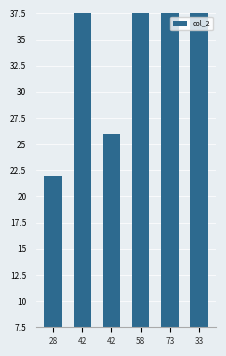

Are the bars grouped side by side (vs. stacked)?

No